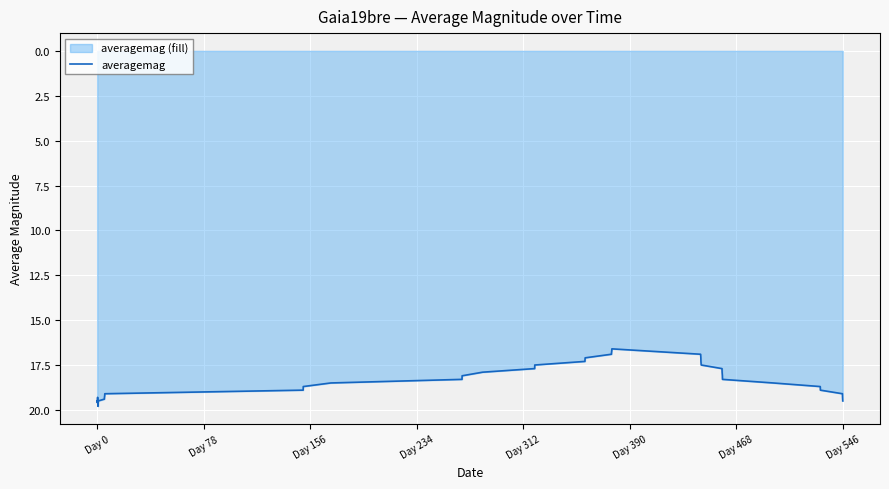

What is the difference between the maximum and minimum values?

3.2